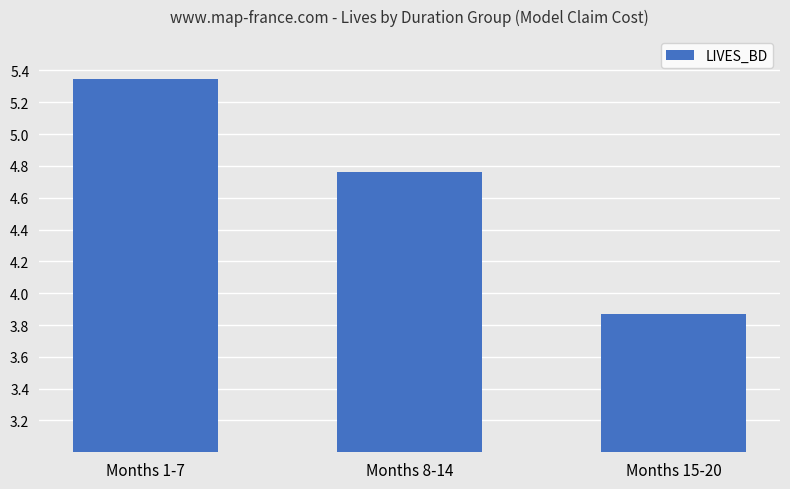

Approximately how many times larger is the value at Months 8-14 compared to Months 1-7?

0.9